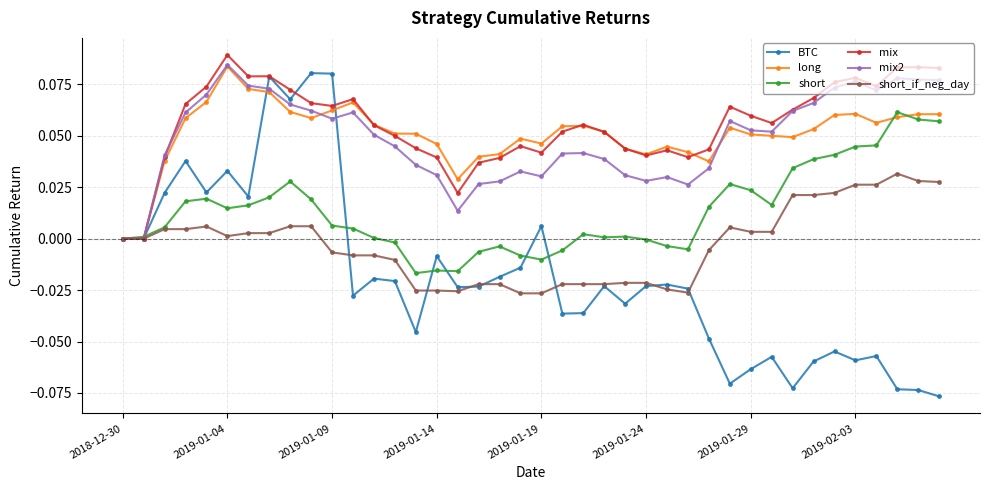

How many lines are shown in the chart?

6